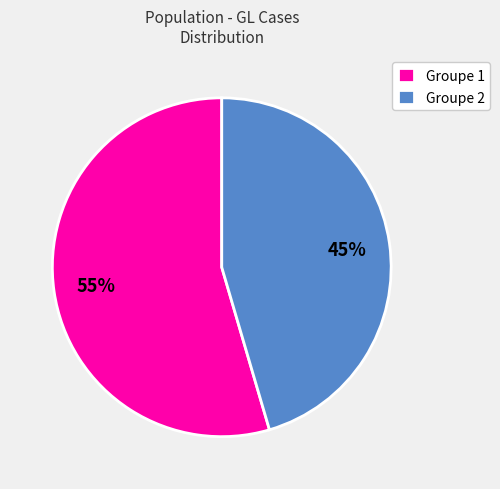

To the nearest percent, what is the average slice percentage?

50%